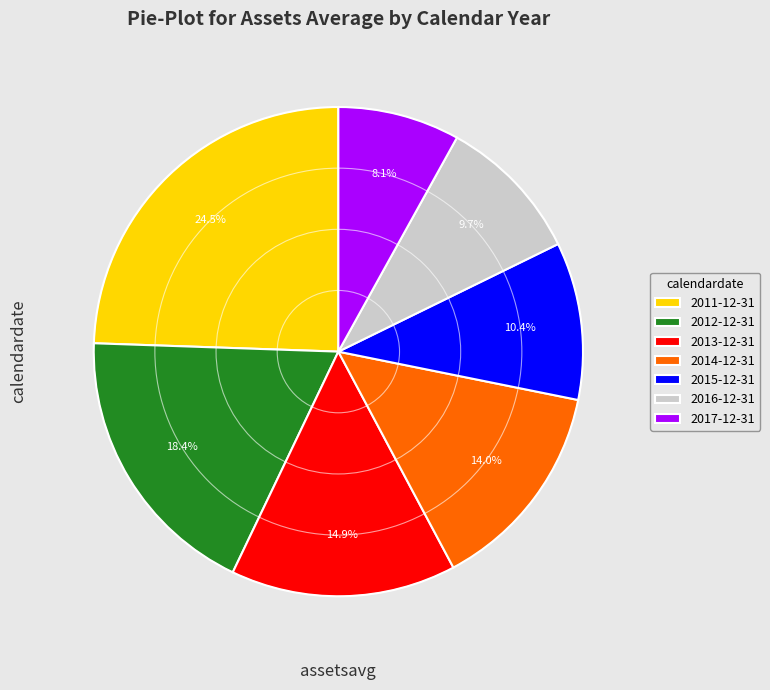

To the nearest percent, what is the average slice percentage?

14%